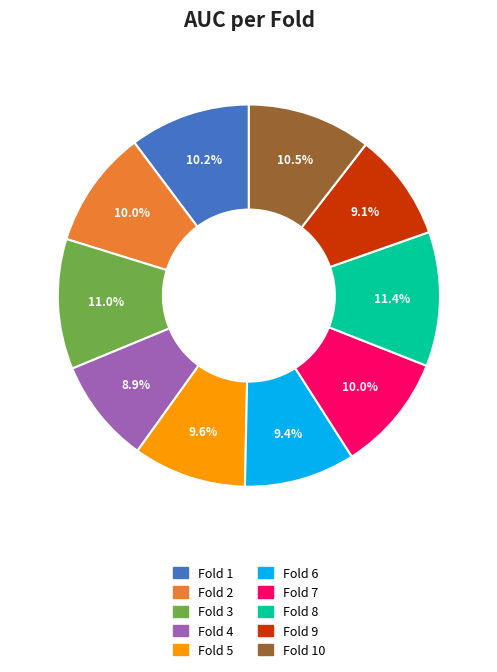

Is there any slice that represents more than half of the pie?

No